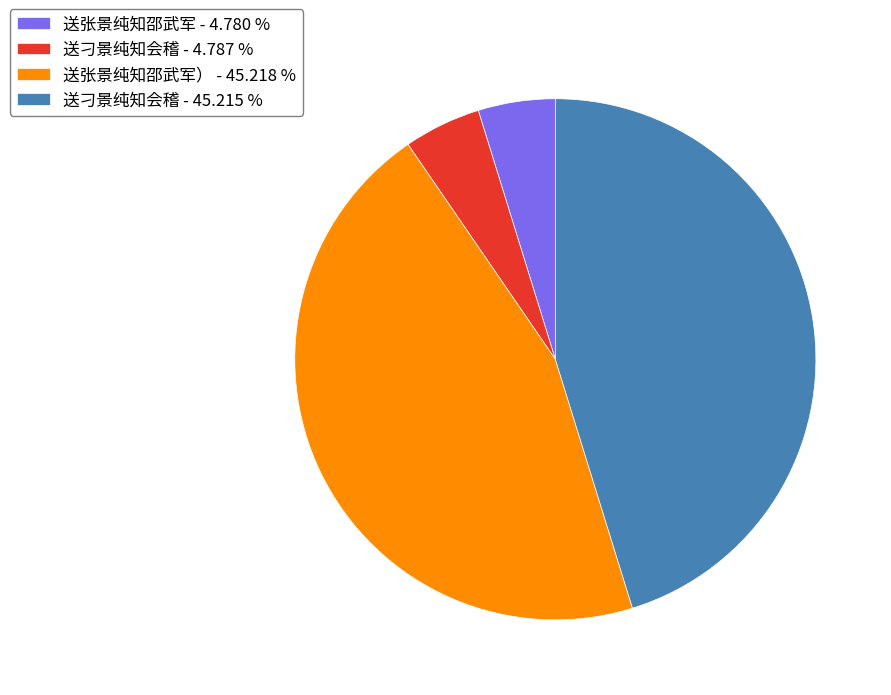

Count the number of slices in the pie.

4